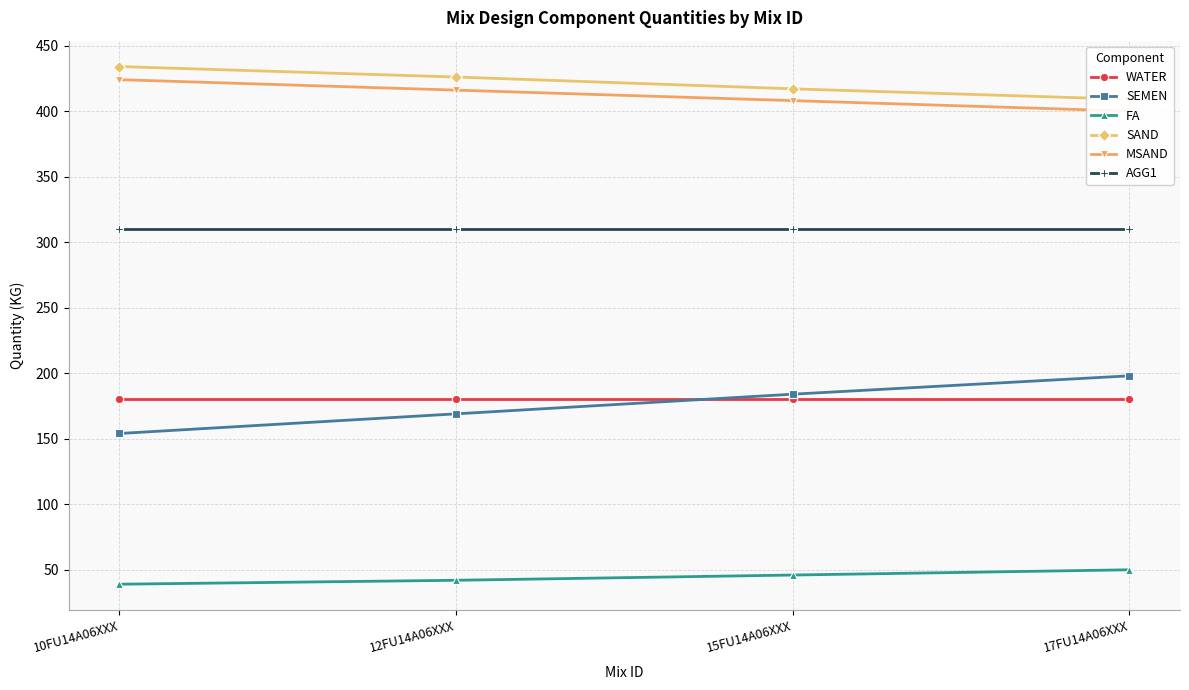

Count the SEMEN values in the range 169 to 198.

3